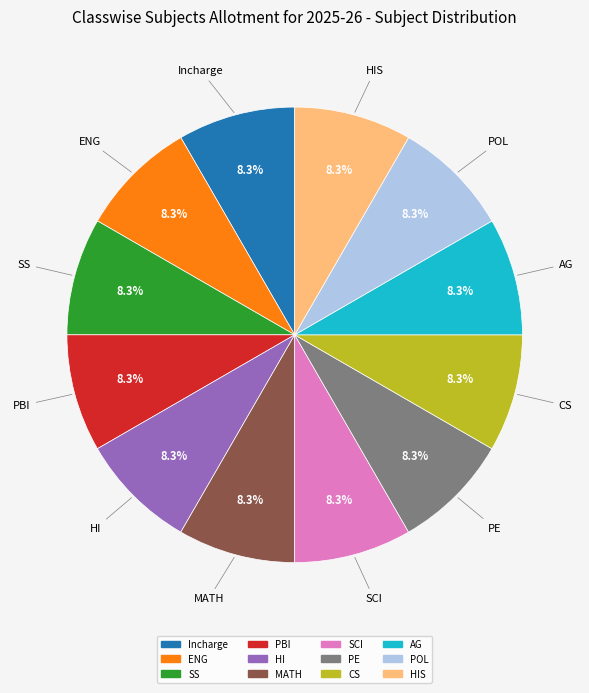

Does any single category account for the majority?

No